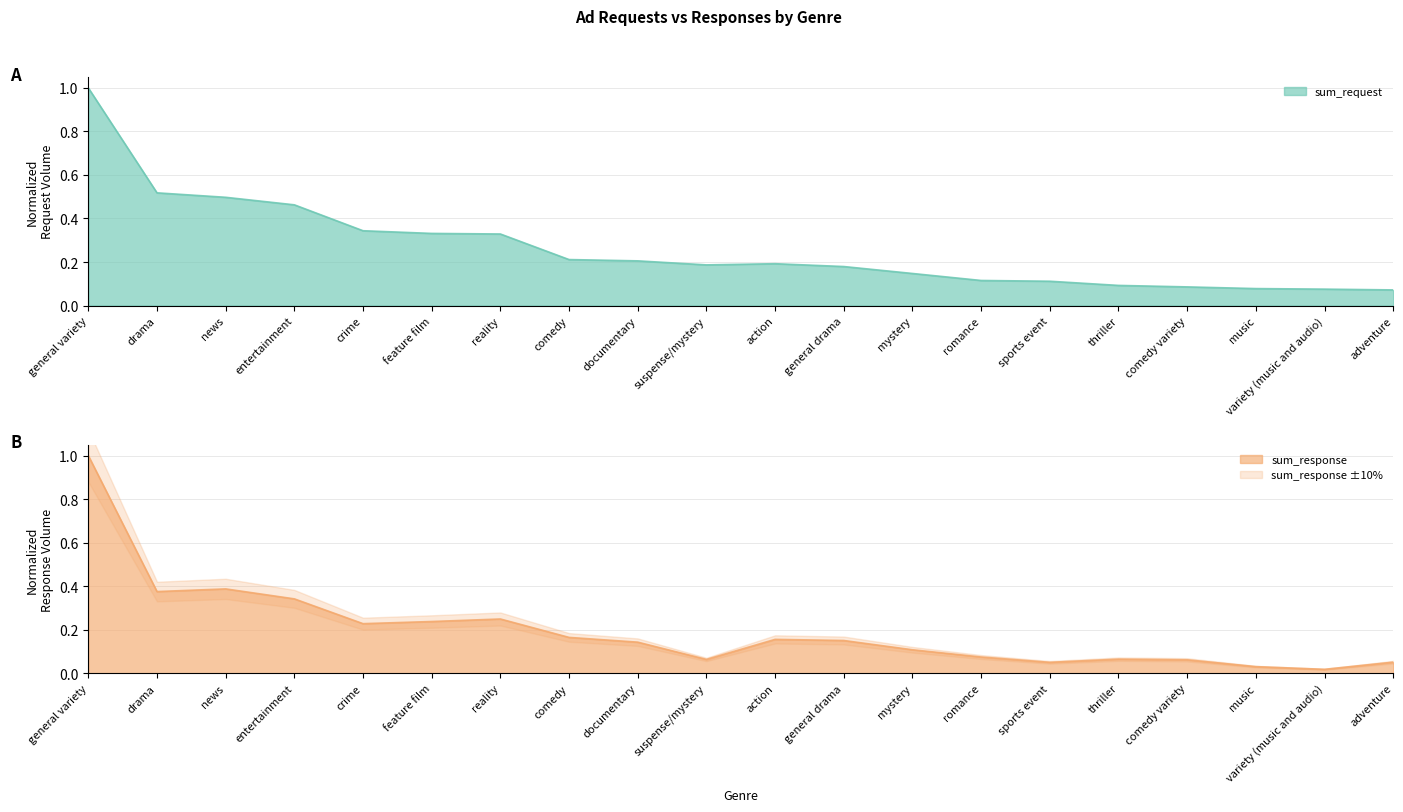

Is it true that sum_response equals 0.0 at variety (music and audio)?

True